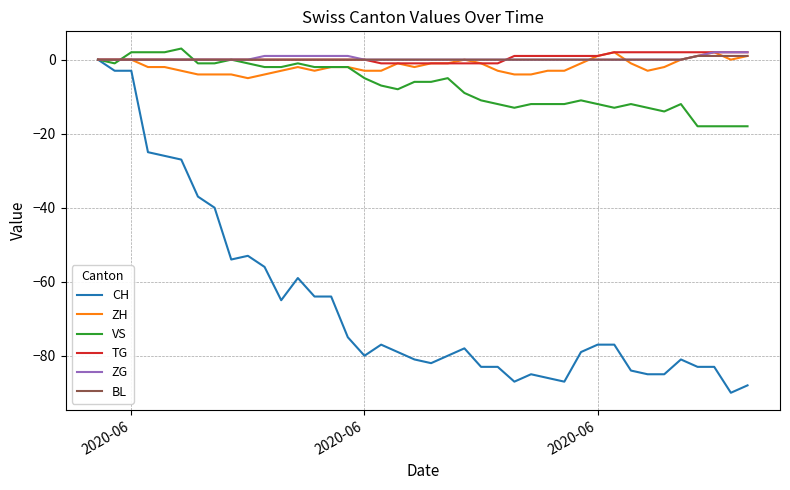

Which series has the largest range (max minus min)?

CH